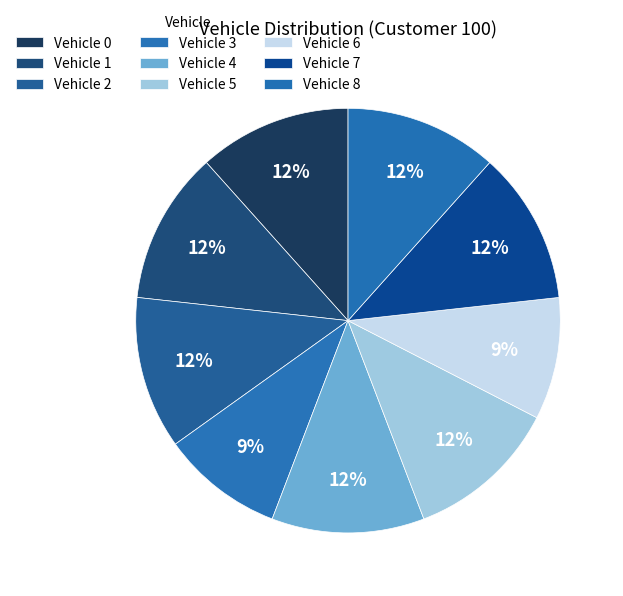

What percentage is the Vehicle 6 slice, to the nearest percent?

9%